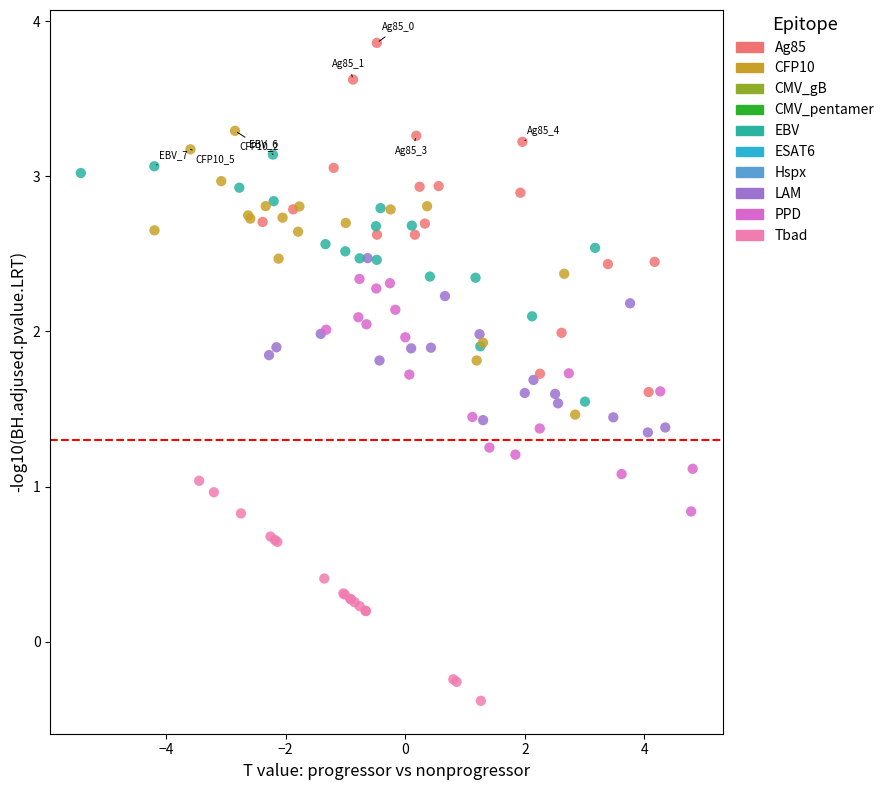

Which series reaches the minimum Y coordinate?

Tbad